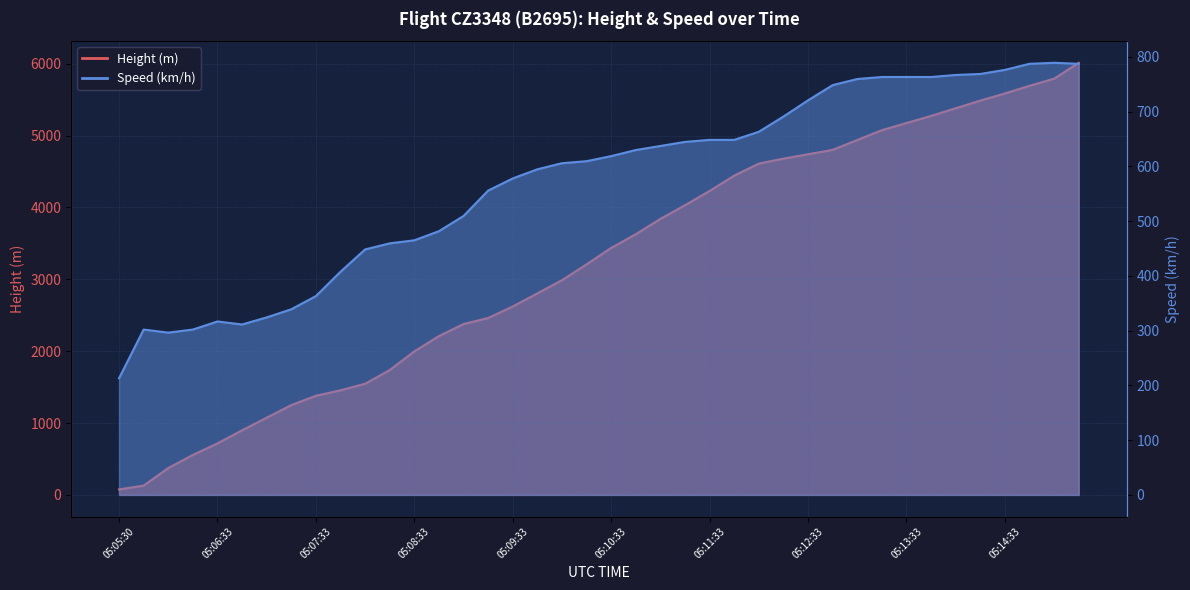

What is the sum of the Speed values at 05:10:18 and 05:14:03?

1376.0